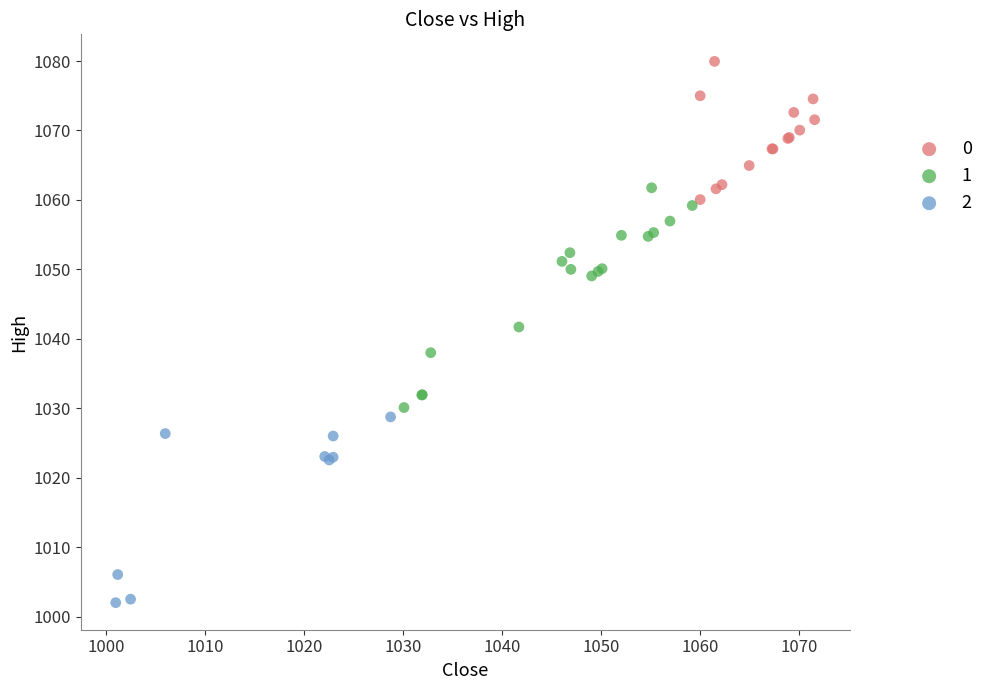

Which series contains the highest Y value?

0